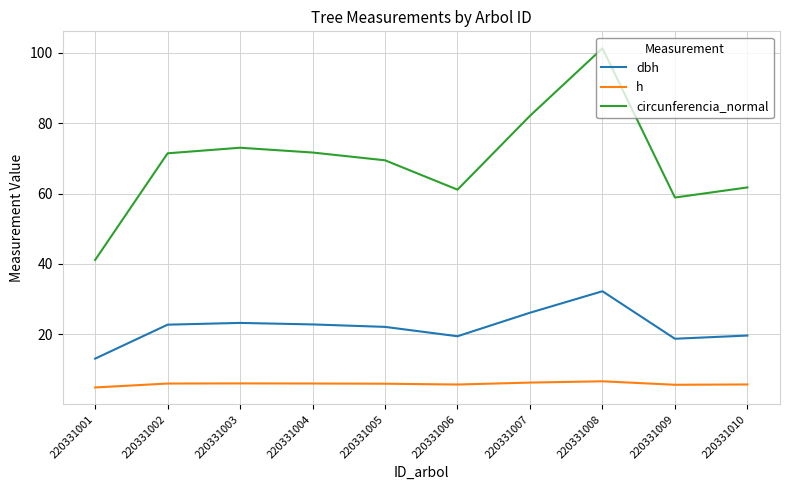

List the series in order of their overall mean, lowest first.

h, dbh, circunferencia_normal